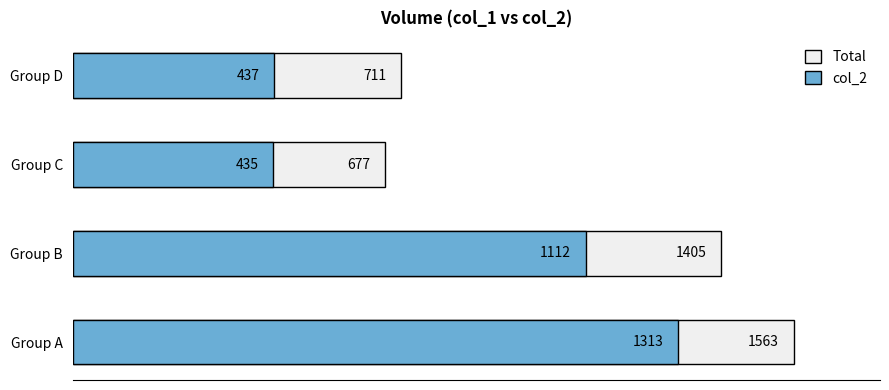

True or false: Total has a value of 204 at Group C.

False